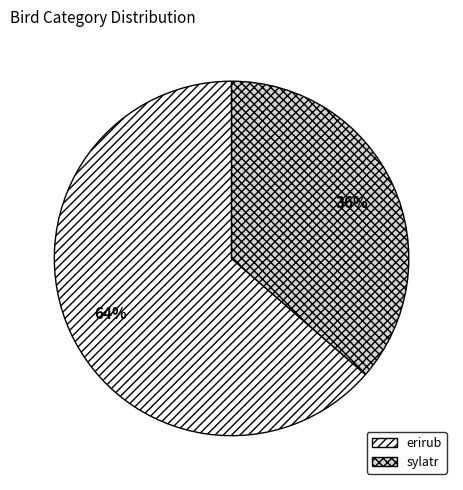

To the nearest percent, what is the combined percentage of erirub and sylatr?

100%